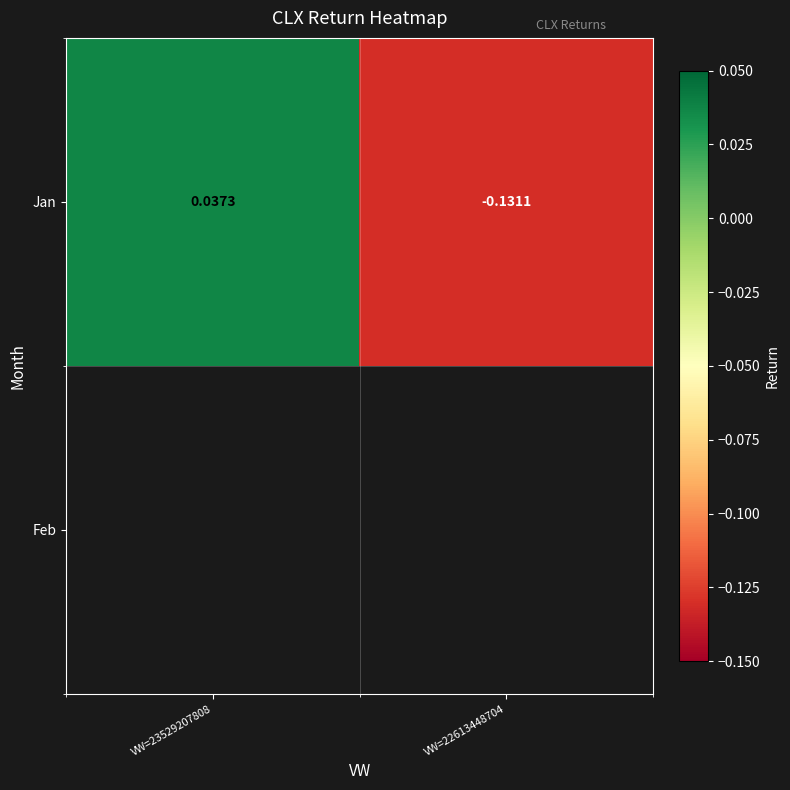

Reading right to left, transcribe all the data shown in this chart.

VW=22613448704=-0.1	VW=23529207808=0.0